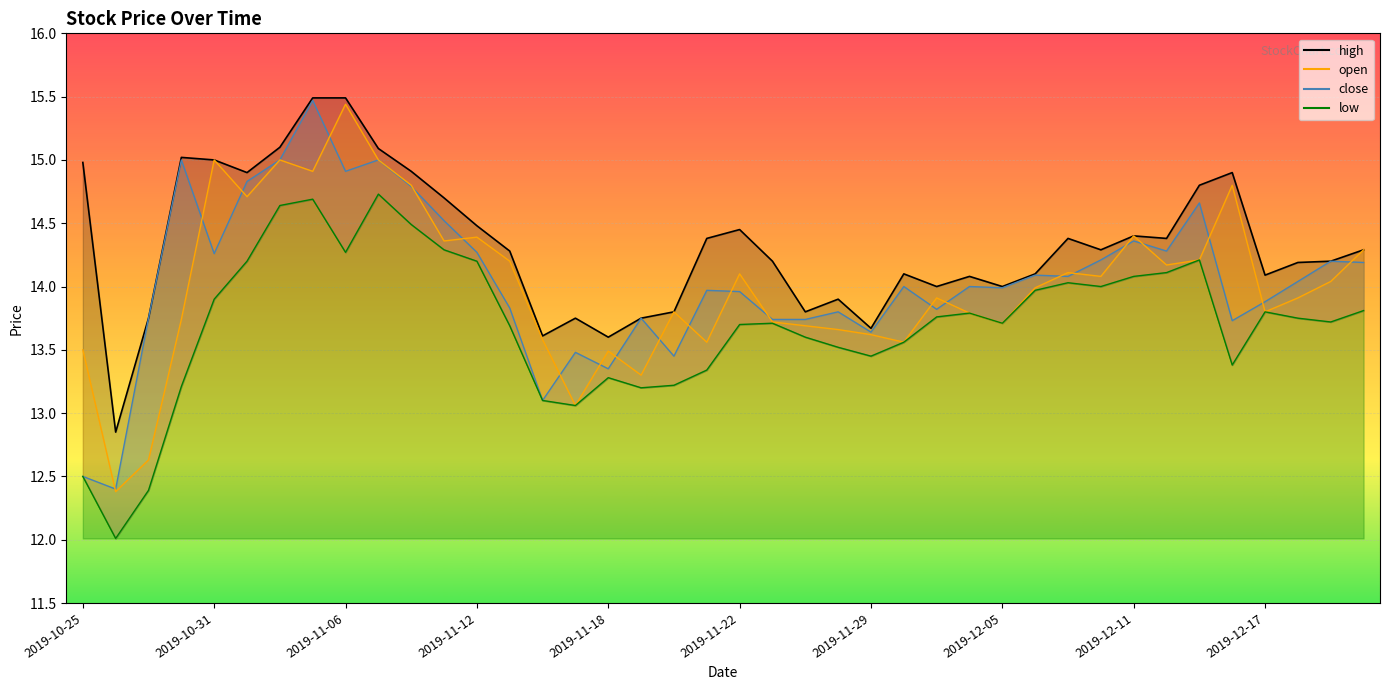

Where is the first local maximum for open?

2019-10-31